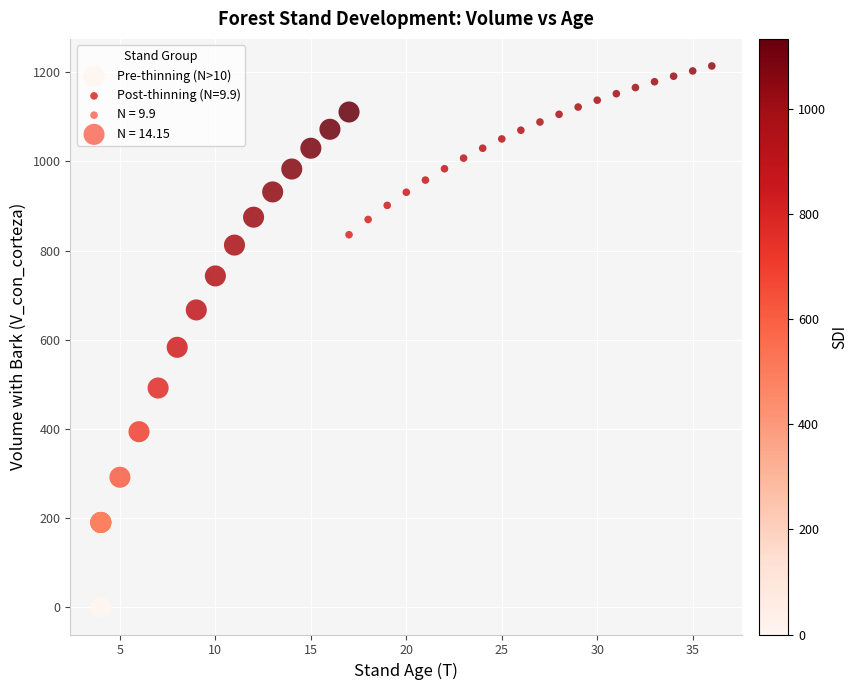

Which series contains the lowest Y value?

Pre-thinning (N>10)